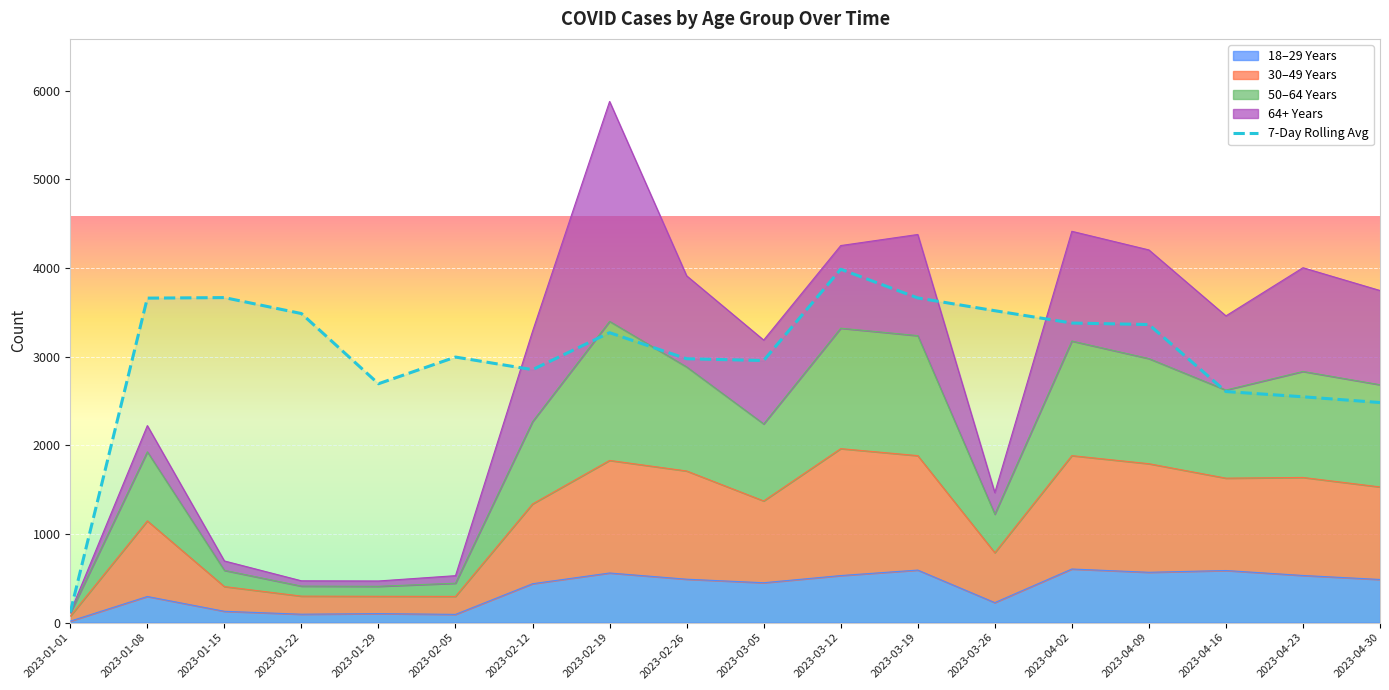

What is the difference between the second highest and second lowest values in the 50_64_YEARS series?

2912